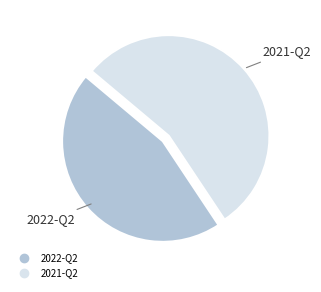

Does 2022-Q2 account for over 50% of the chart?

No